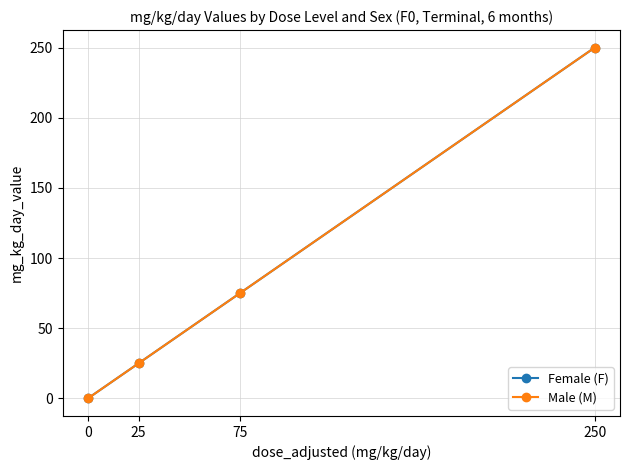

How many Female (F) values are between 25 and 250?

3